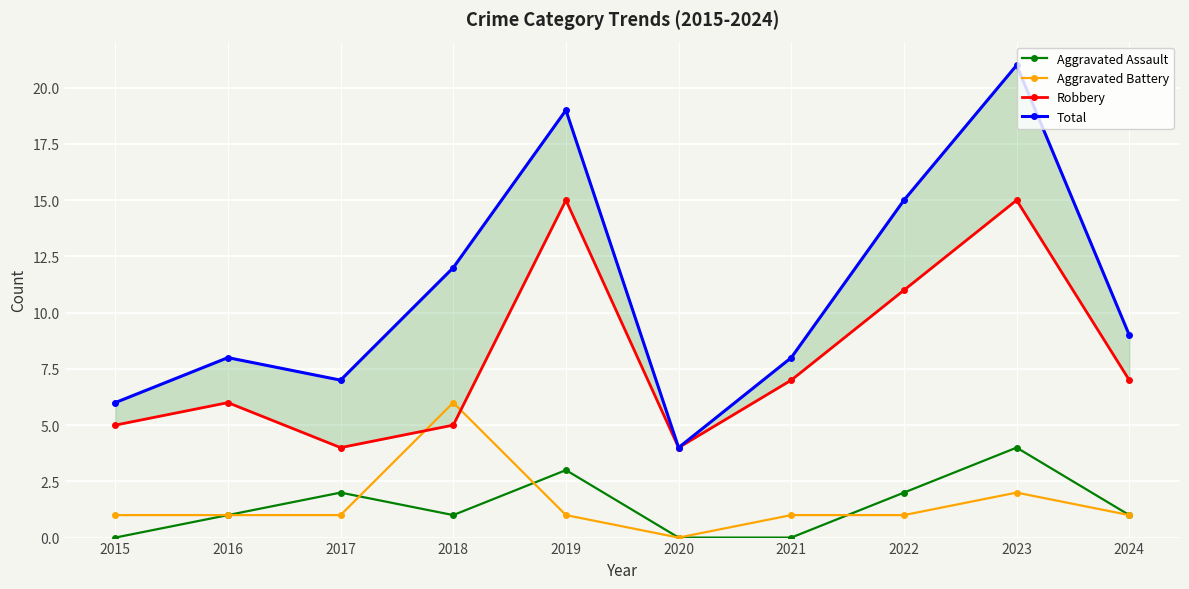

What is the spread (max minus min) of values at 2024?

8